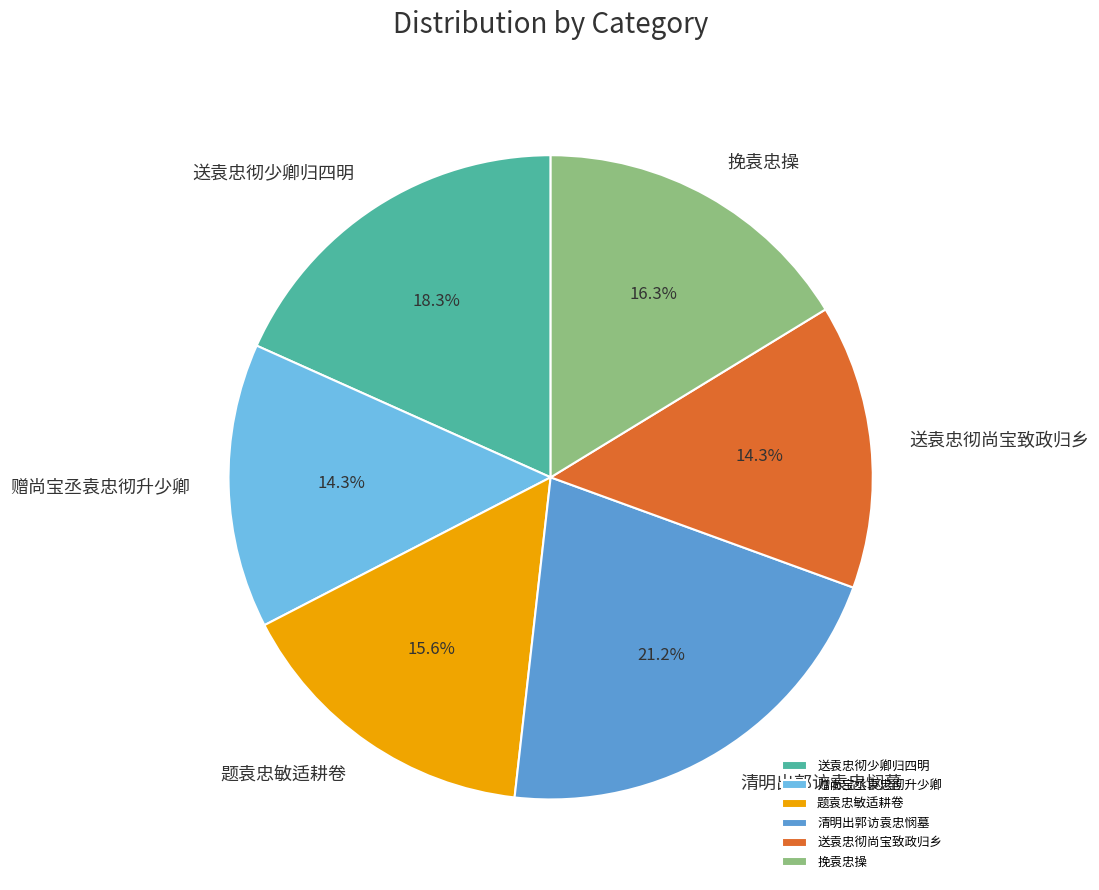

Which has a higher value, 送袁忠彻尚宝致政归乡 or 题袁忠敏适耕卷?

题袁忠敏适耕卷